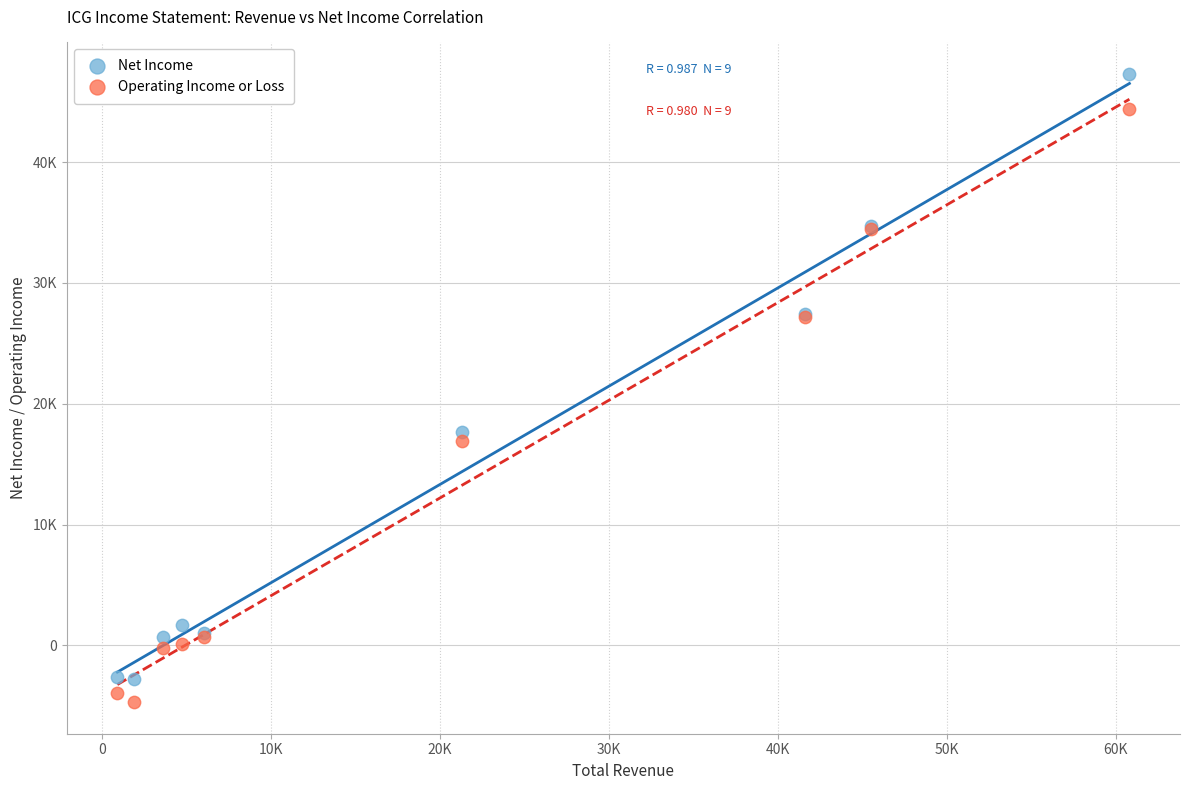

What are all the series names shown in the legend?

Net Income, Operating Income or Loss